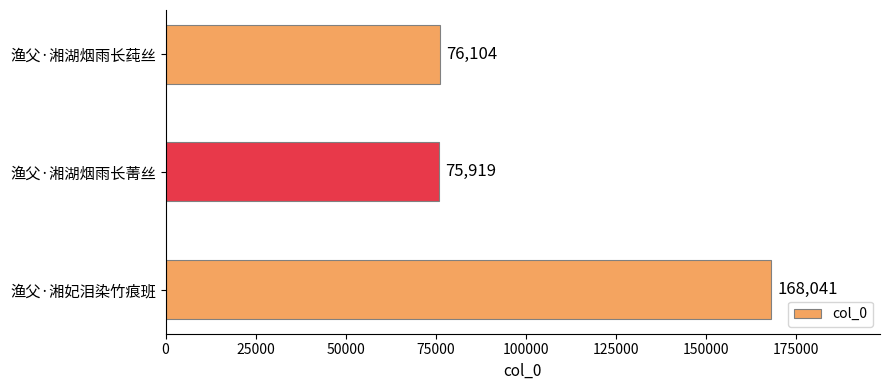

Rank the categories by value from lowest to highest.

渔父·湘湖烟雨长菁丝, 渔父·湘湖烟雨长莼丝, 渔父·湘妃泪染竹痕班